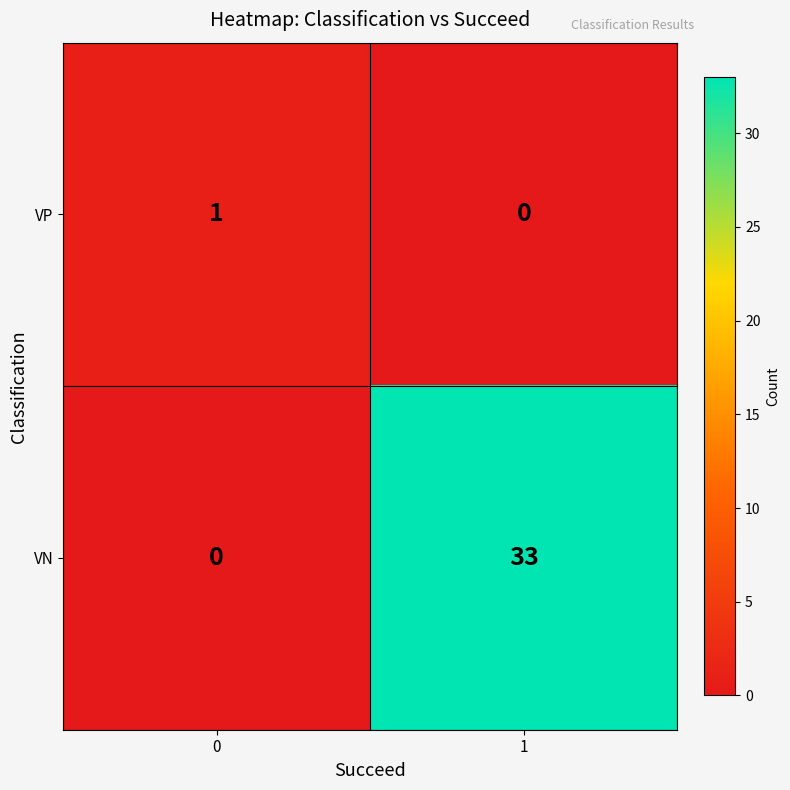

List the series in order of their overall mean, lowest first.

VP, VN